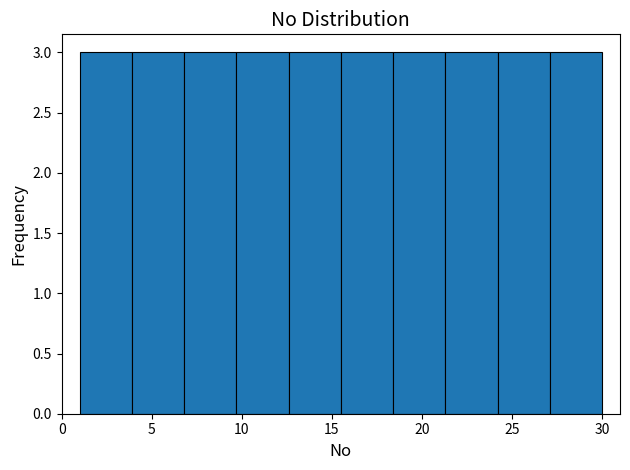

Reading left to right, transcribe this chart: for each bar, give the range it covers on the x-axis and its height. Neither the bar edges nor the heights are printed on the chart, so give them approximately, as read against the axes.

1.0 to 3.9: 3
3.9 to 6.8: 3
6.8 to 9.7: 3
9.7 to 12.6: 3
12.6 to 15.5: 3
15.5 to 18.4: 3
18.4 to 21.3: 3
21.3 to 24.2: 3
24.2 to 27.1: 3
27.1 to 30.0: 3